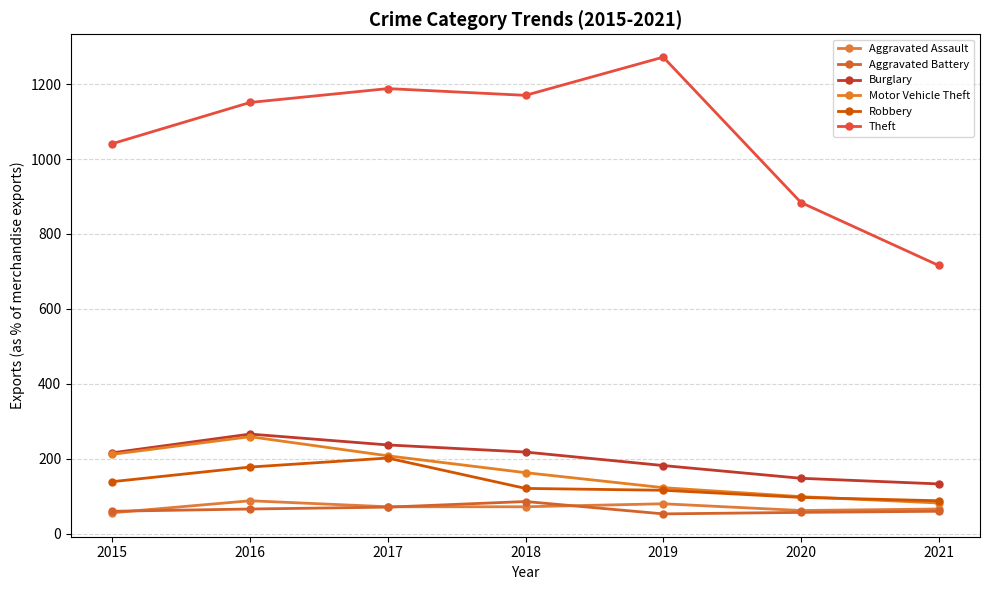

What is the value of the Theft point at the 7th from the left?

716